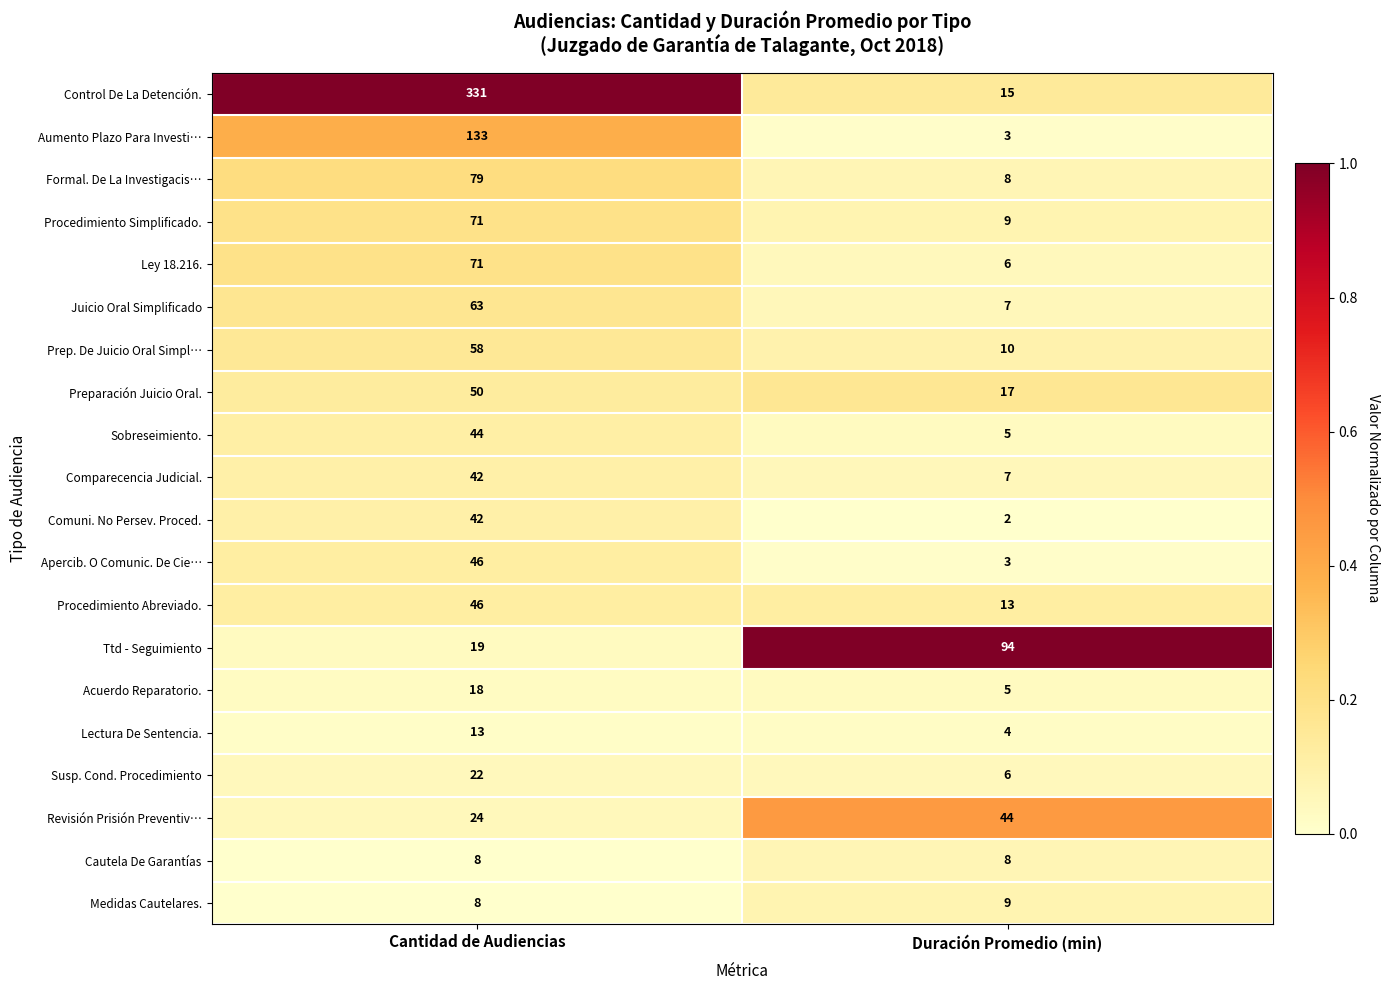

What is the difference between the Aumento Plazo Para Investi… values at Cantidad de Audiencias and Duración Promedio (min)?

130